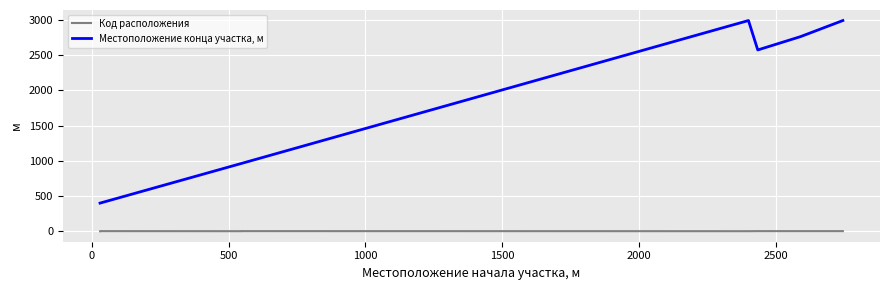

The Код расположения series shows 3 at 0. True or false?

False